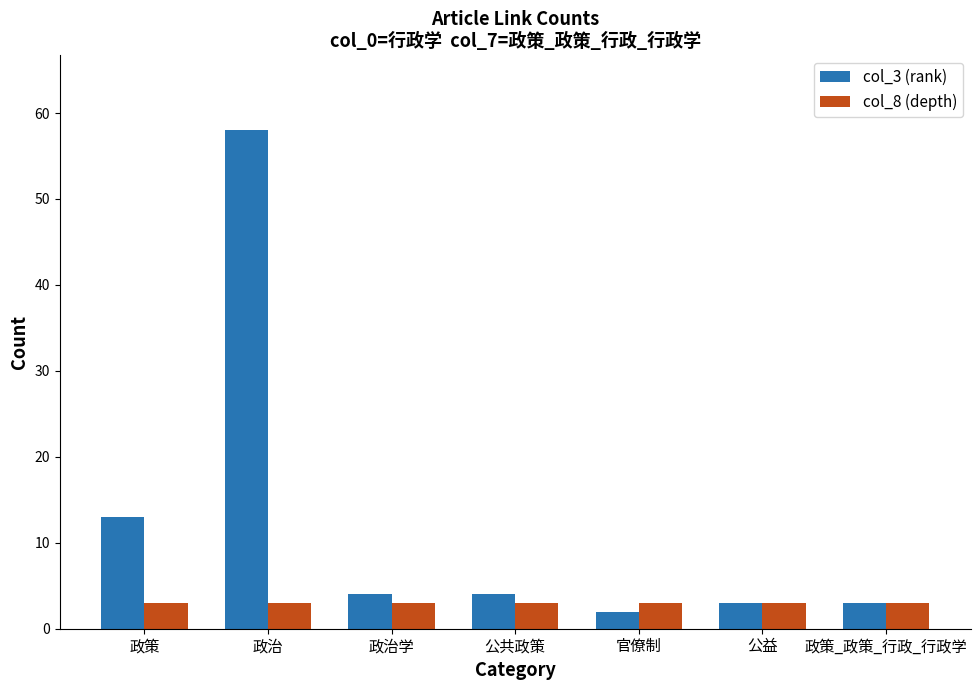

At how many categories does at least one series exceed 25?

1